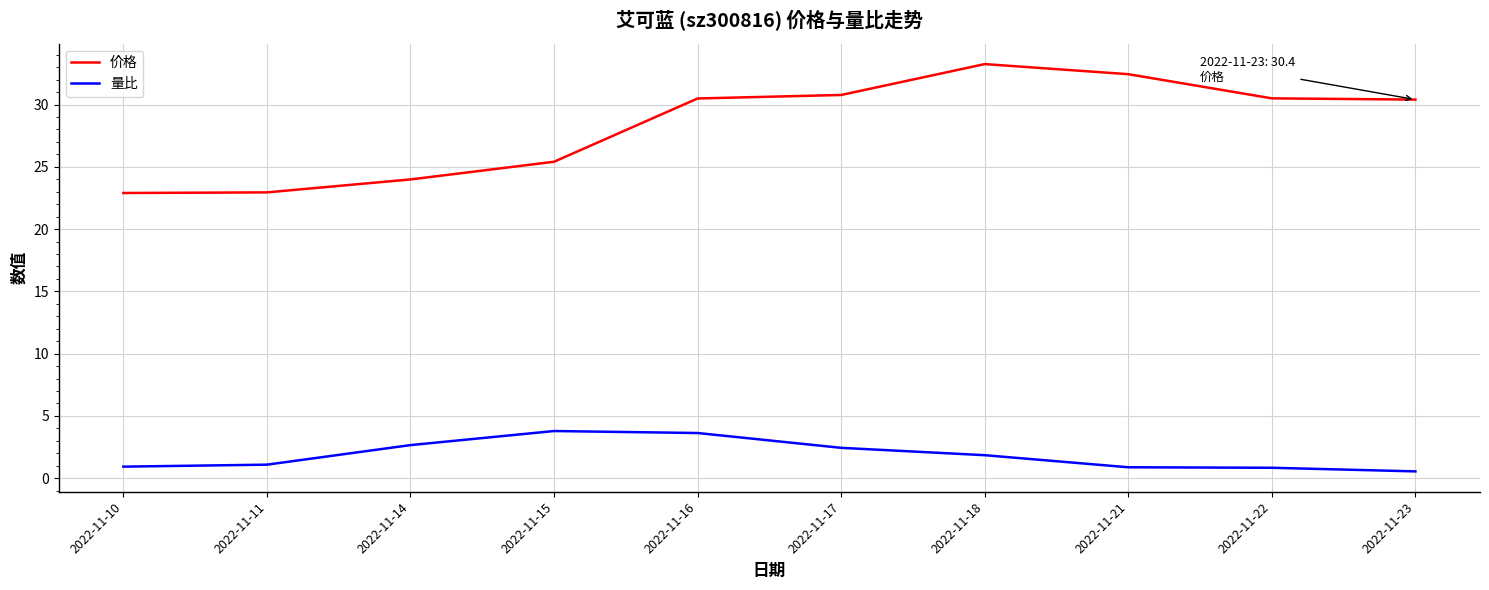

What is the difference between the maximum and minimum values in the 量比 series?

3.2